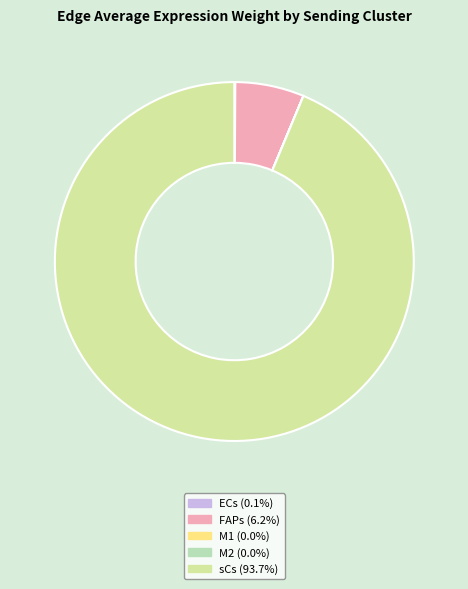

What portion of the pie excludes M1?

100.0%